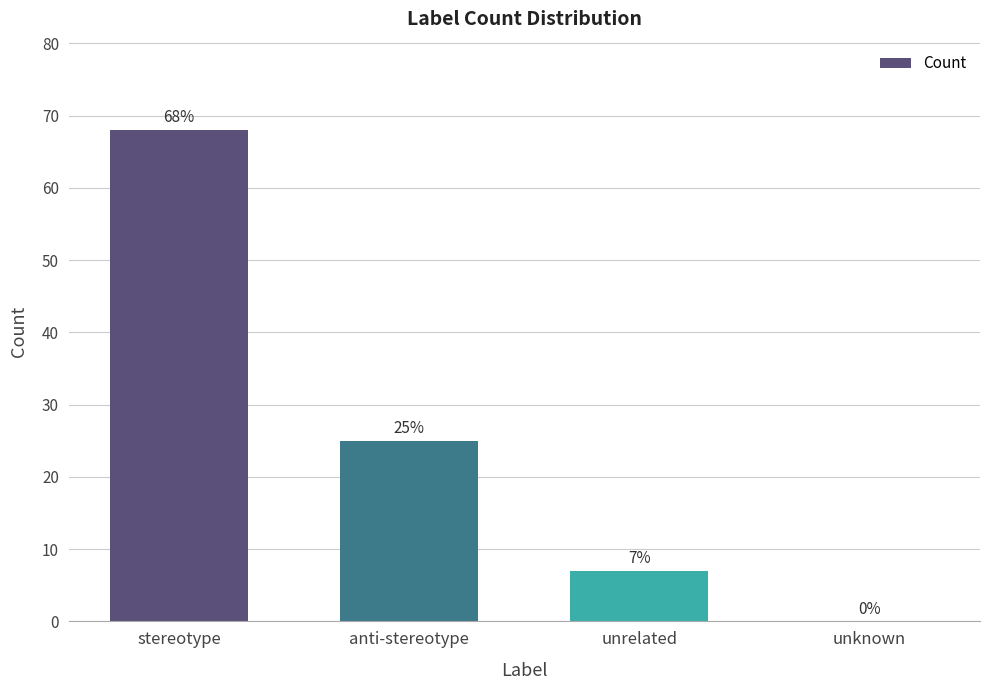

The chart shows a value of 23 at stereotype. True or false?

False